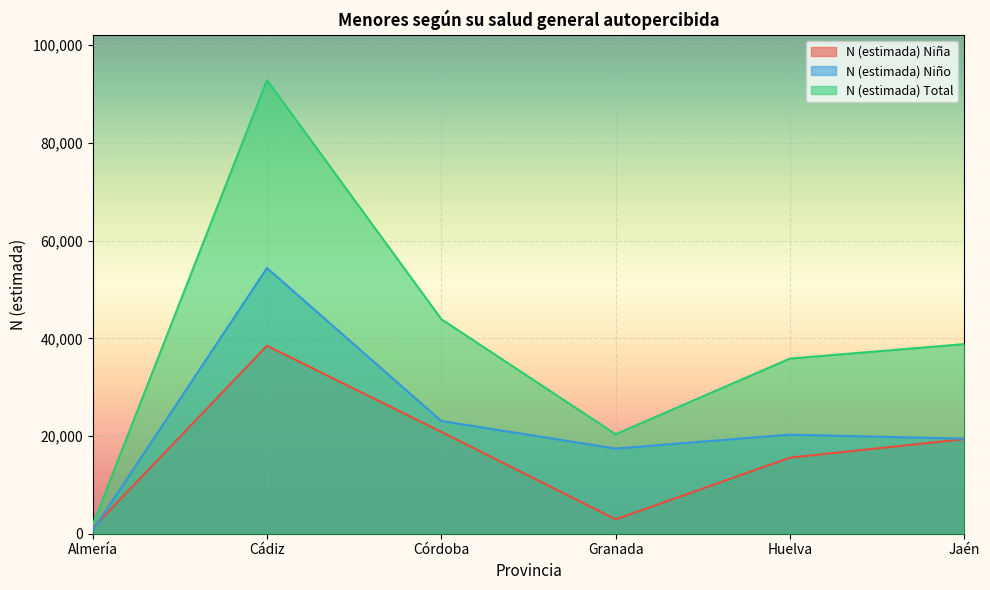

How many interior local valleys does the N (estimada) Niño series have?

1